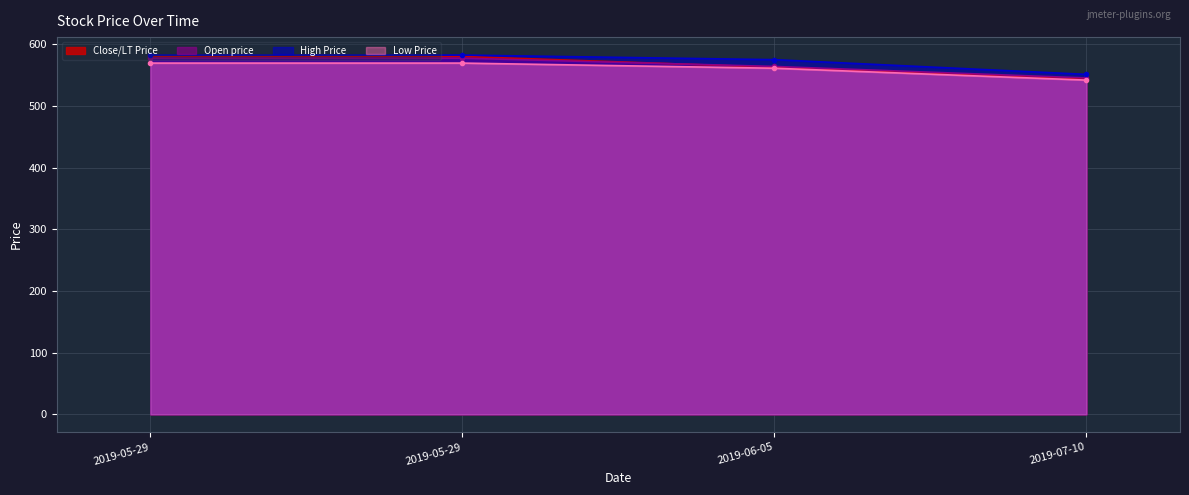

Which series has the widest spread of values?

Close/LT Price